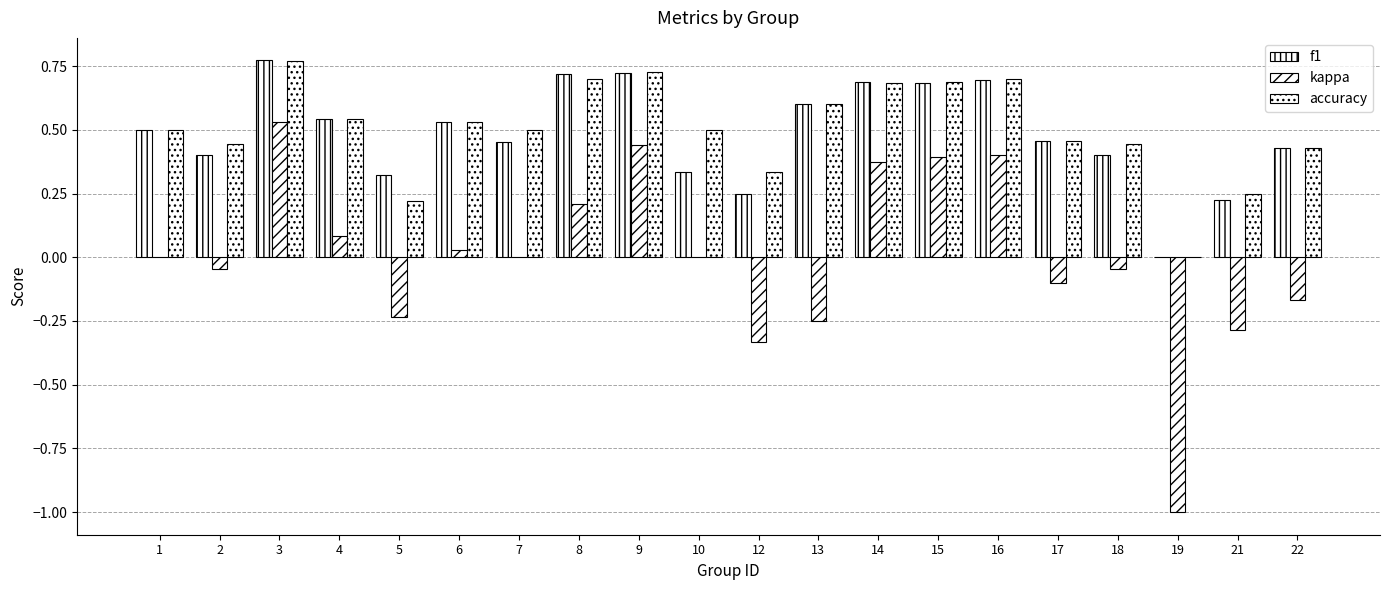

Count the number of data series in this chart.

3